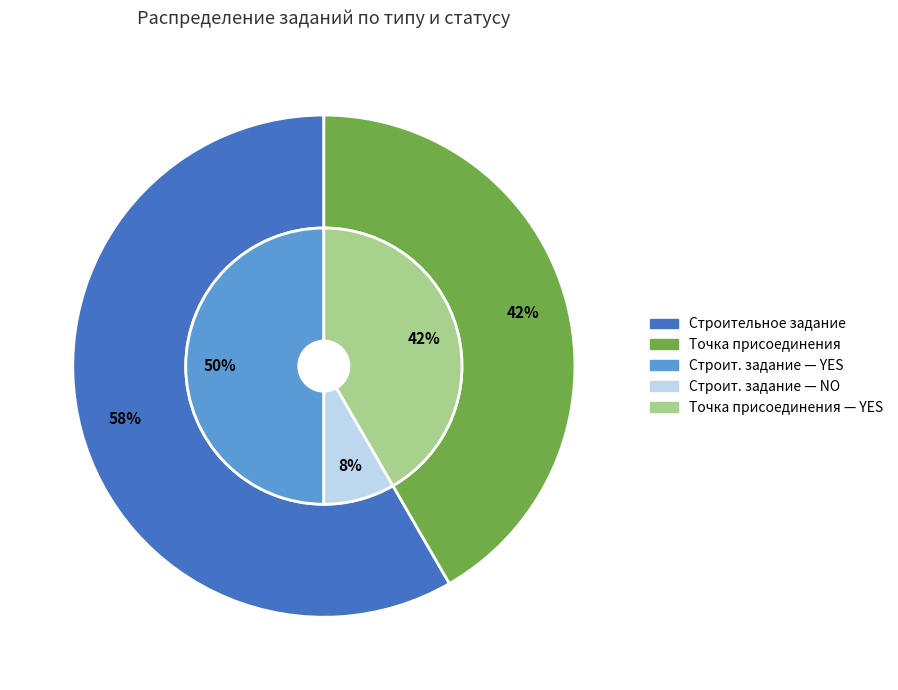

What is the majority slice?

Строительное_задание